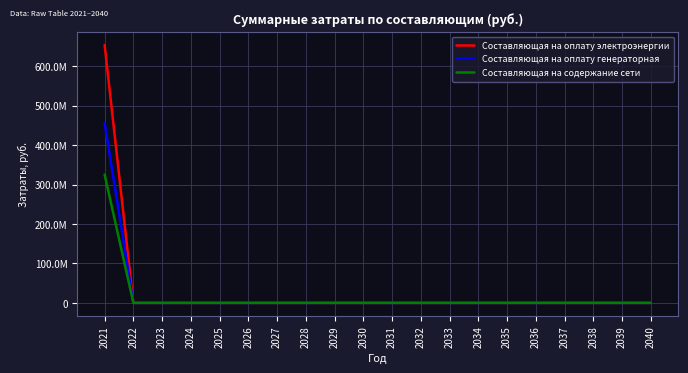

Between 2023 and 2039, which series saw the biggest shift?

Составляющая на оплату электроэнергии